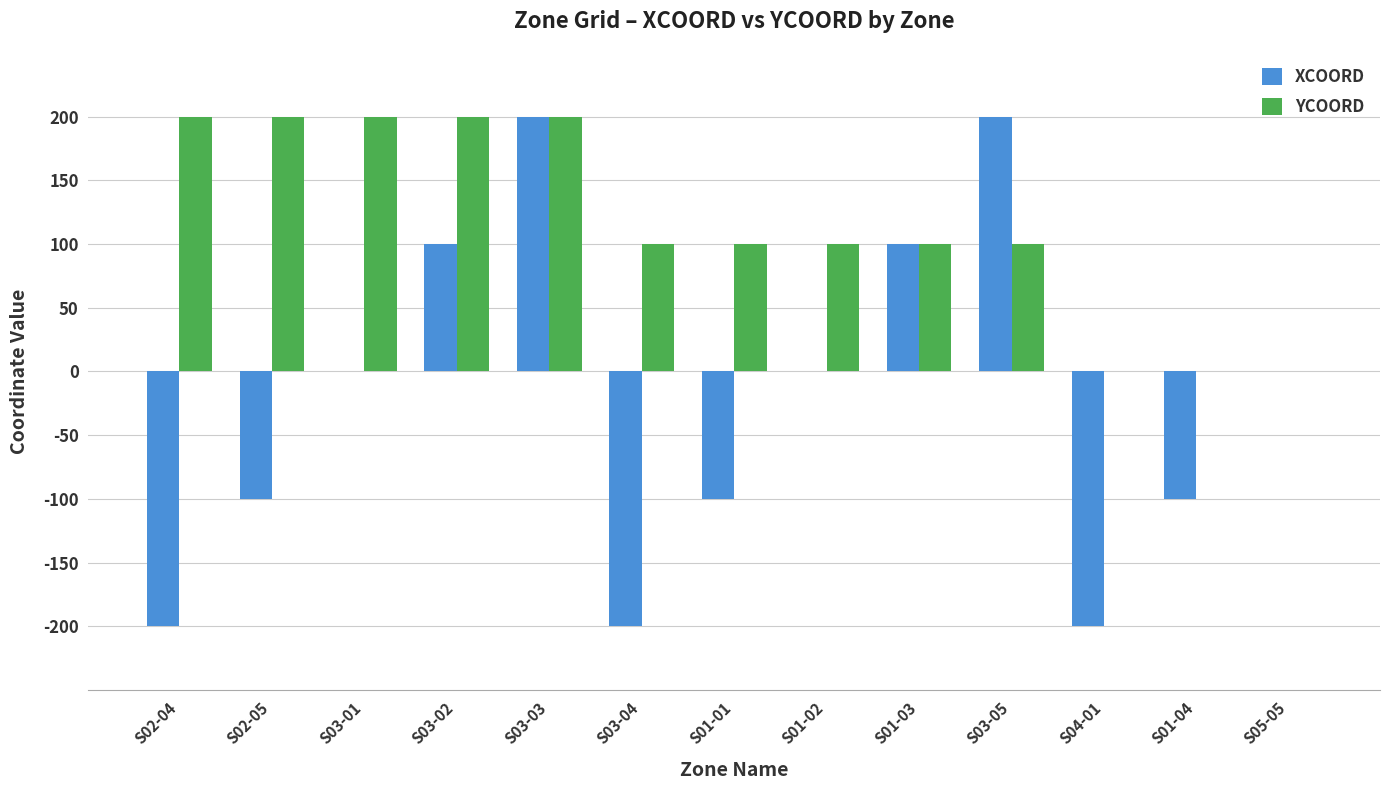

What are all the series names shown in the legend?

XCOORD, YCOORD